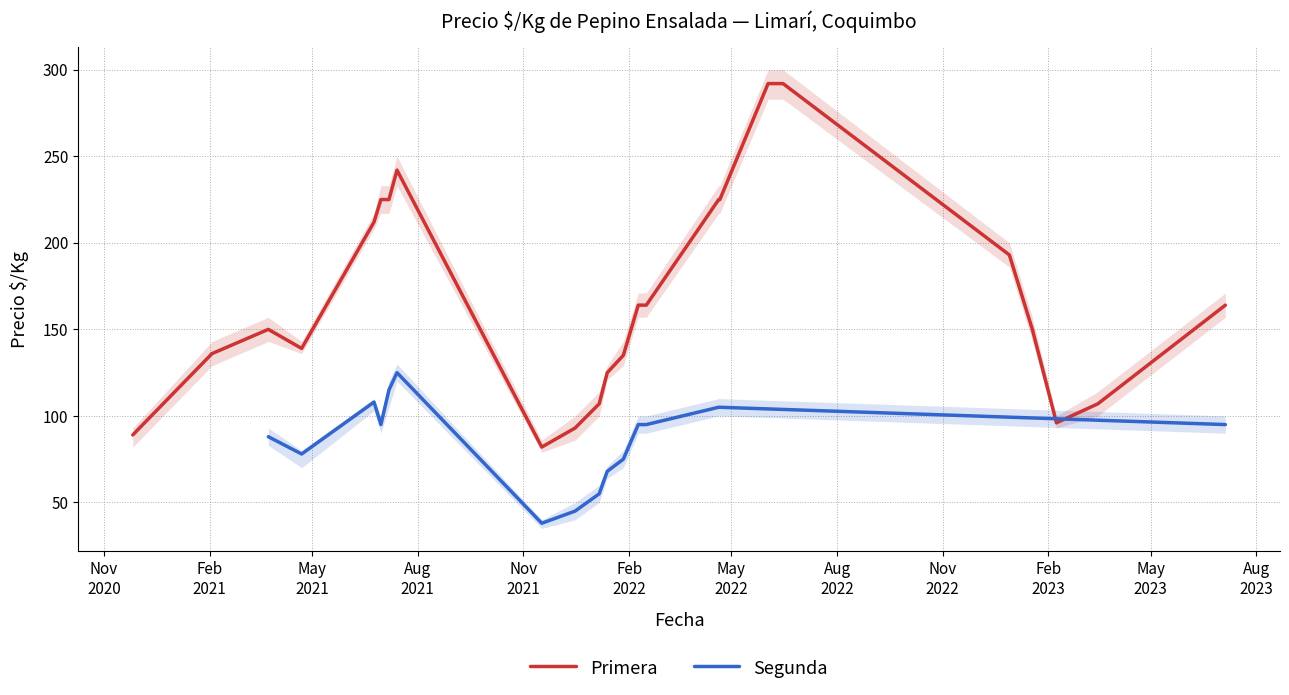

What is the minimum value for Primera?

82